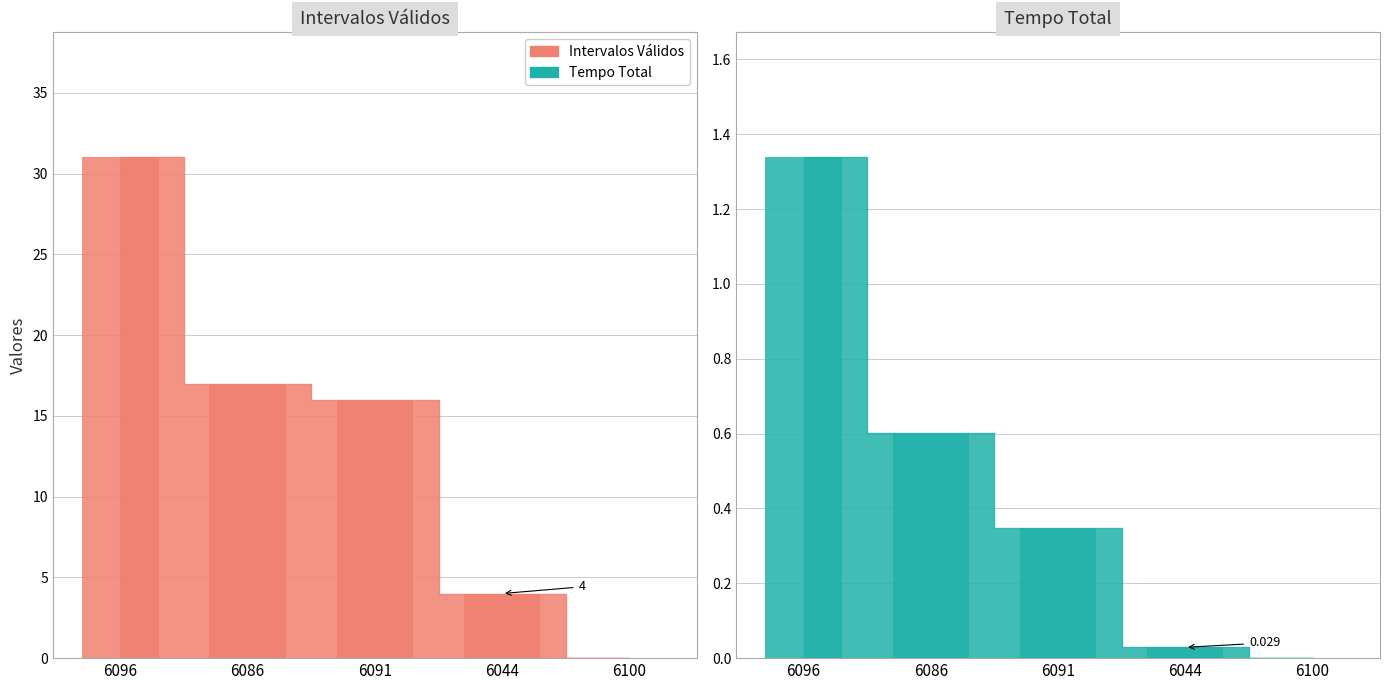

The Tempo Total series shows 0.6 at 6086. True or false?

True